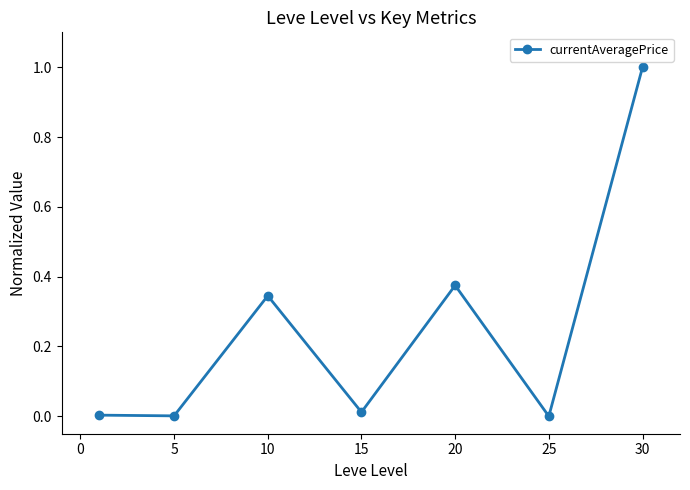

What is the maximum value shown in the chart?

1.0